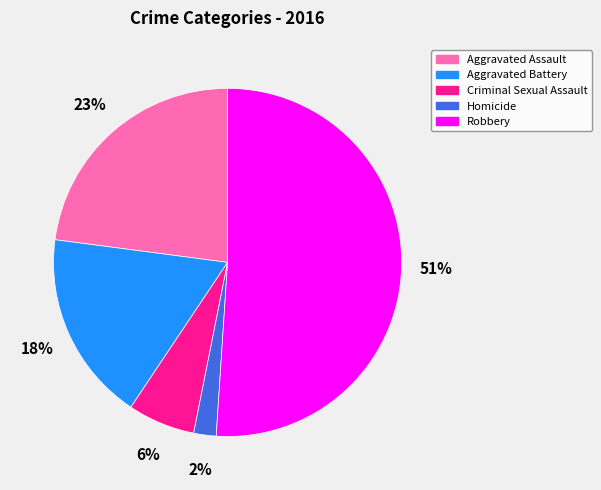

To the nearest percent, what portion does Criminal Sexual Assault represent?

6%